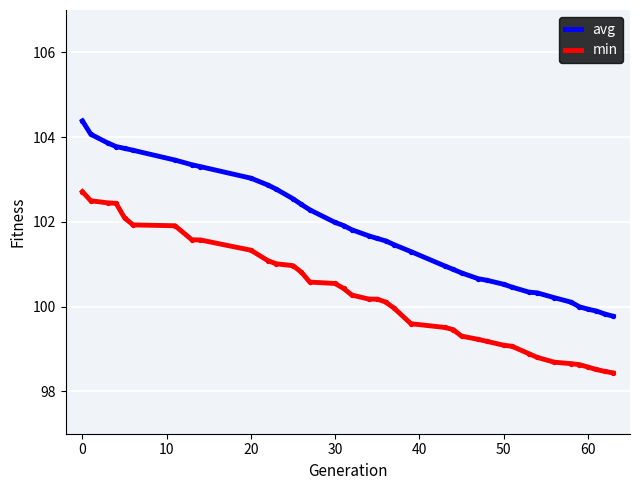

Which series has the largest total across all categories?

avg